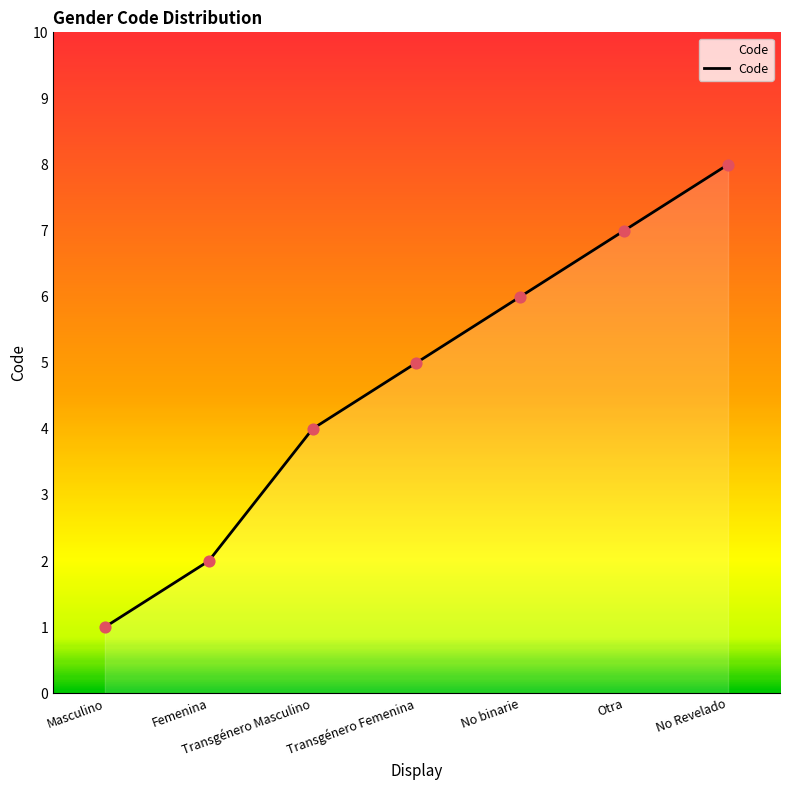

What is the change in value from Otra to No Revelado?

+1